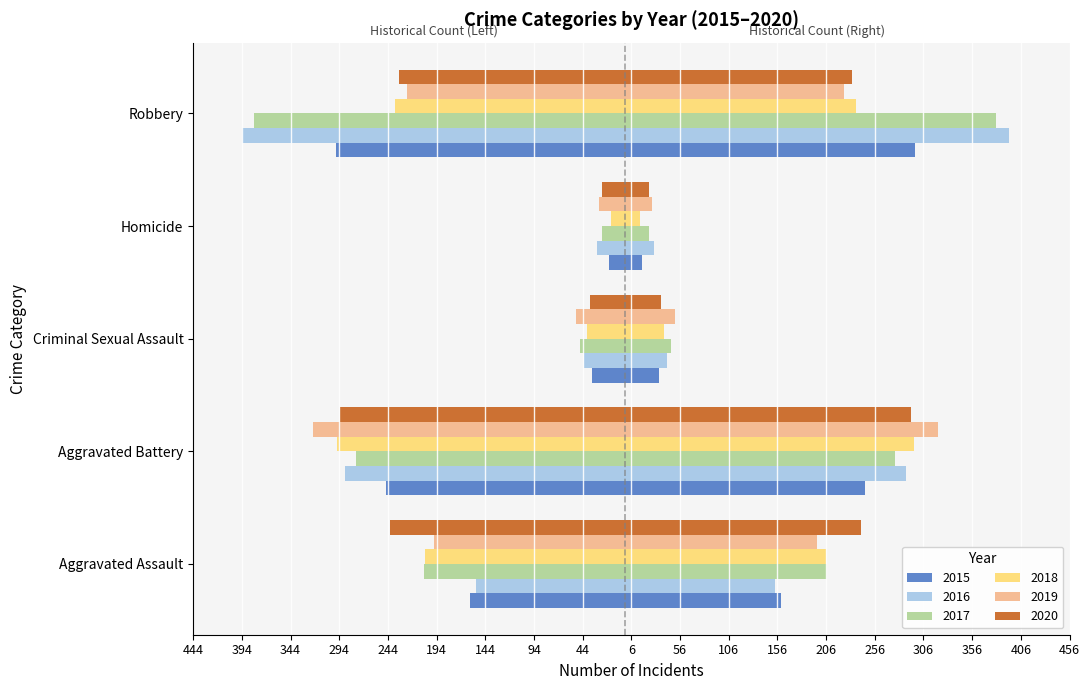

What position from the left is Homicide?

4